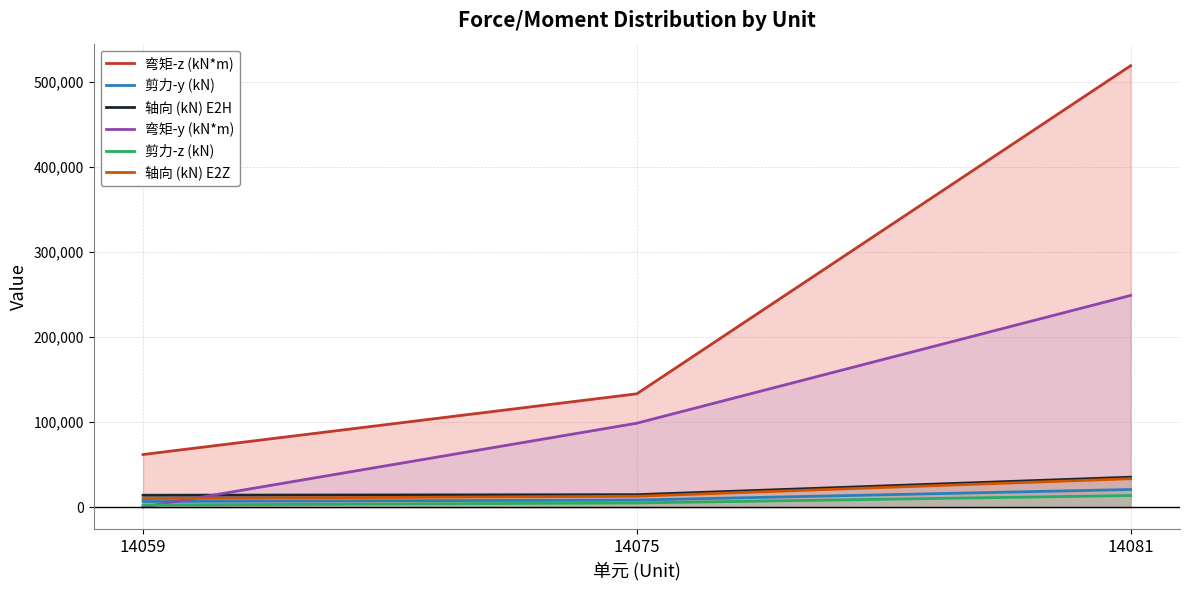

What is the highest value of the 弯矩-y (kN*m) series?

248940